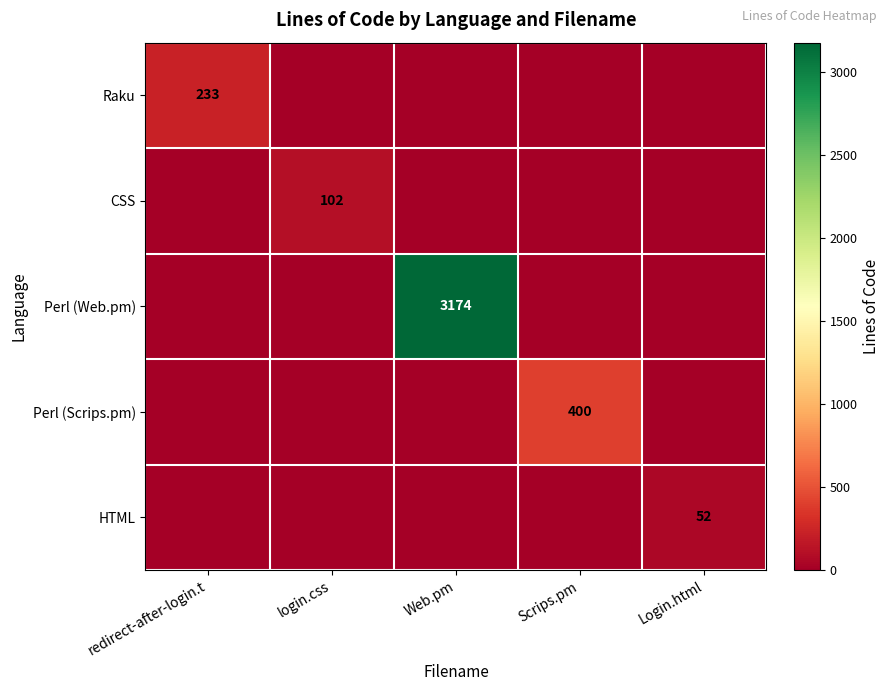

The CSS series shows 144 at login.css. True or false?

False